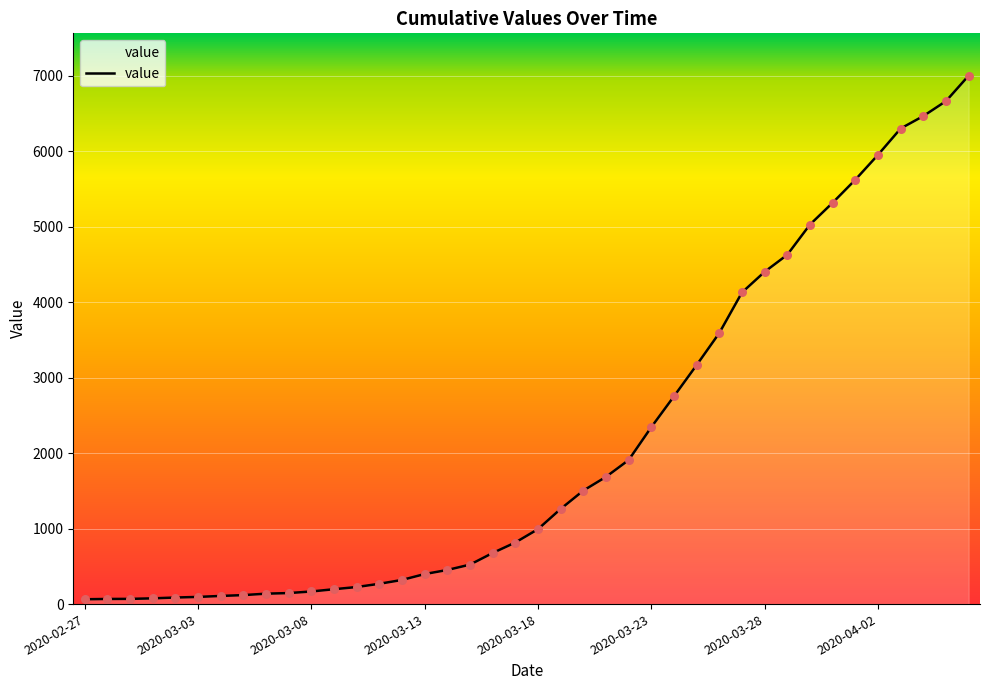

What is the maximum value shown in the chart?

7004